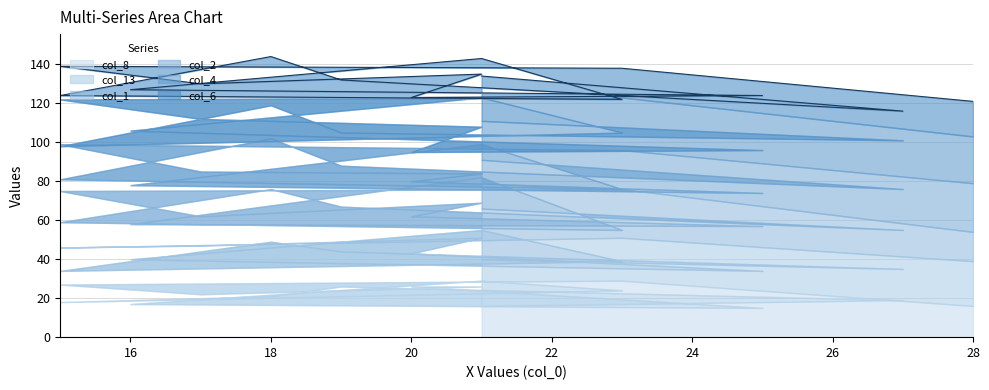

Does the chart have visible grid lines?

Yes